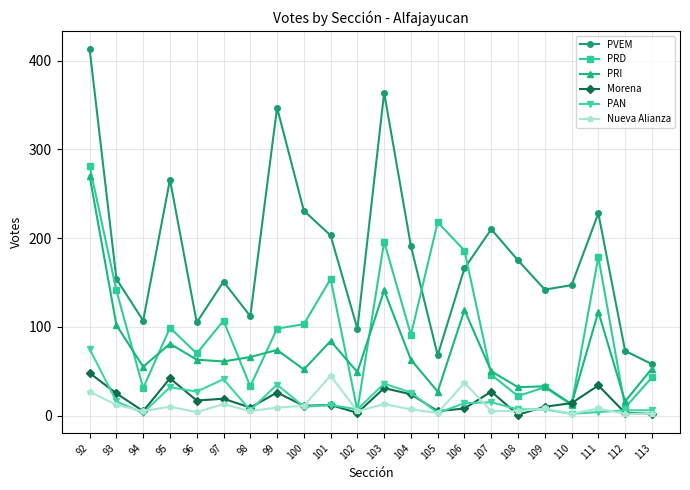

Is this an area chart (filled region under the line)?

No